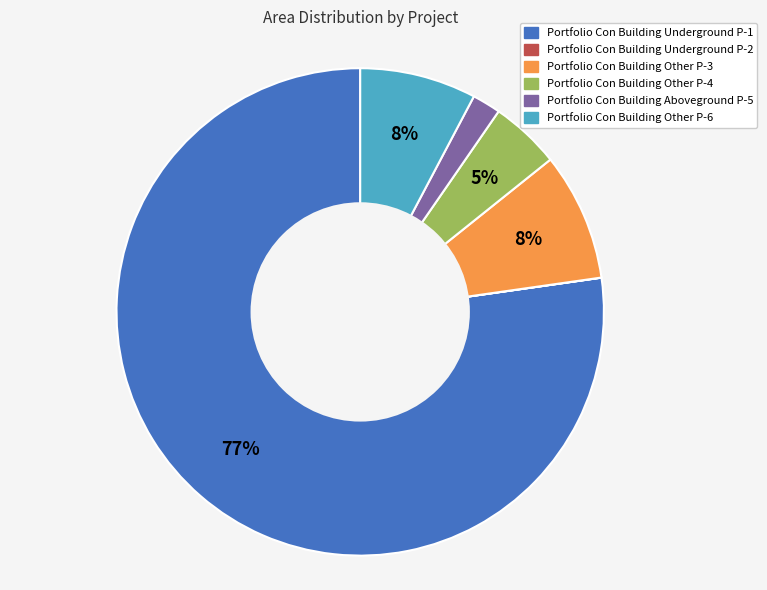

Approximately how many times larger is the value at Portfolio Con Building Other P-4 compared to Portfolio Con Building Other P-6?

0.6